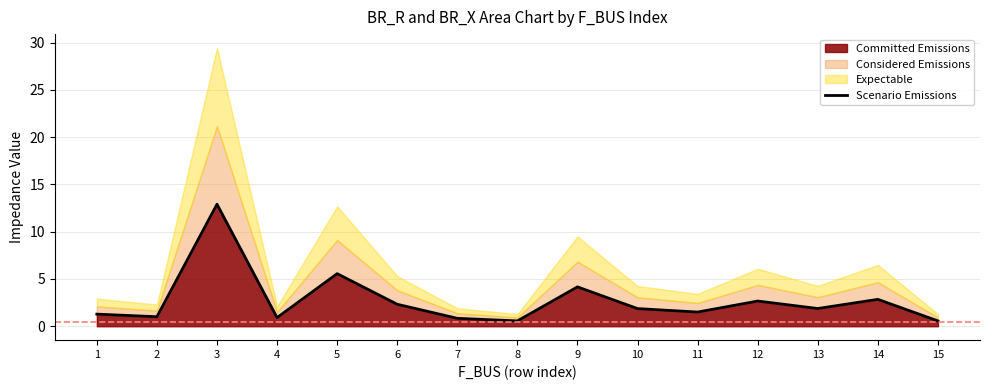

What is the change in value from 4 to 10?

+1.0